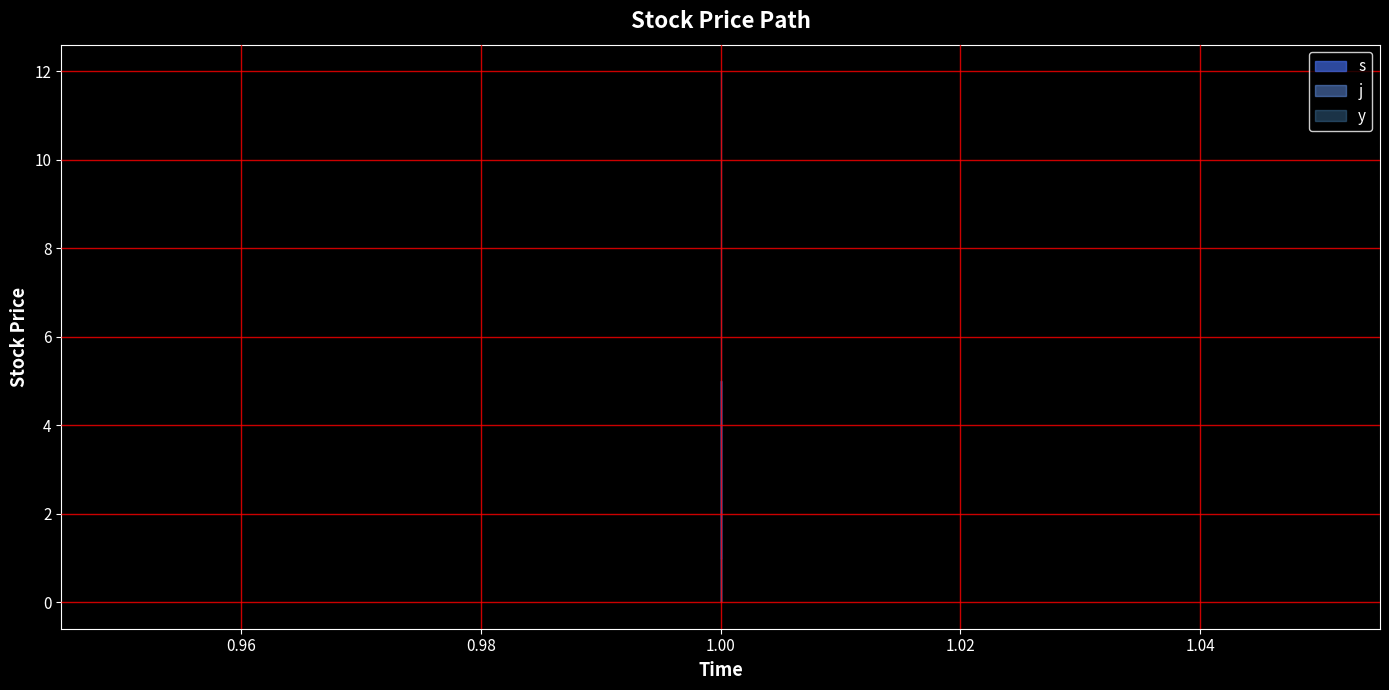

The value of y at 1 is 1. True or false?

True